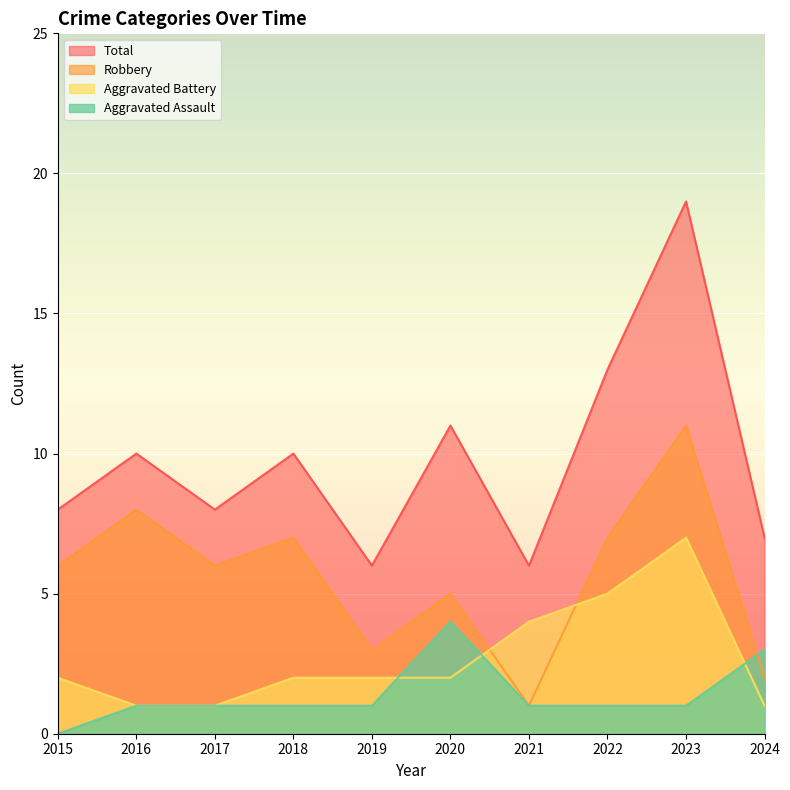

How many categories are shown in the chart?

10